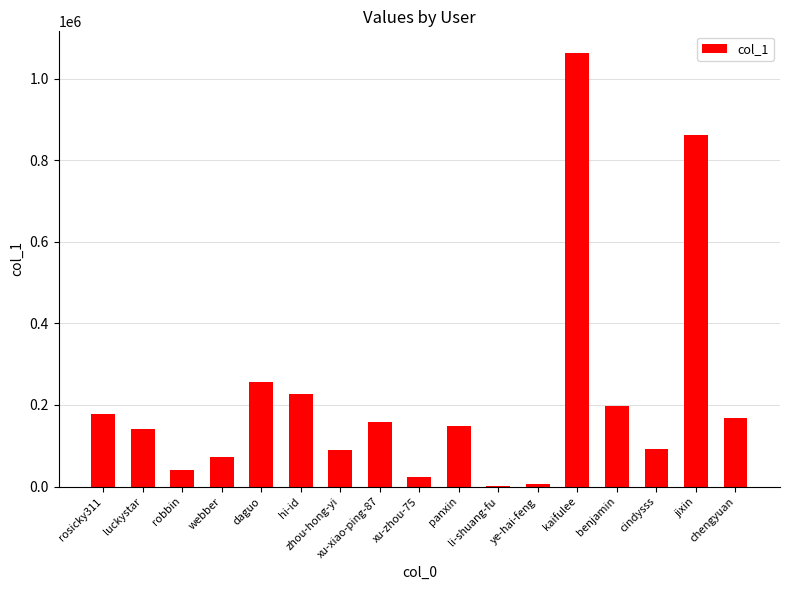

What is the maximum value shown in the chart?

1062501